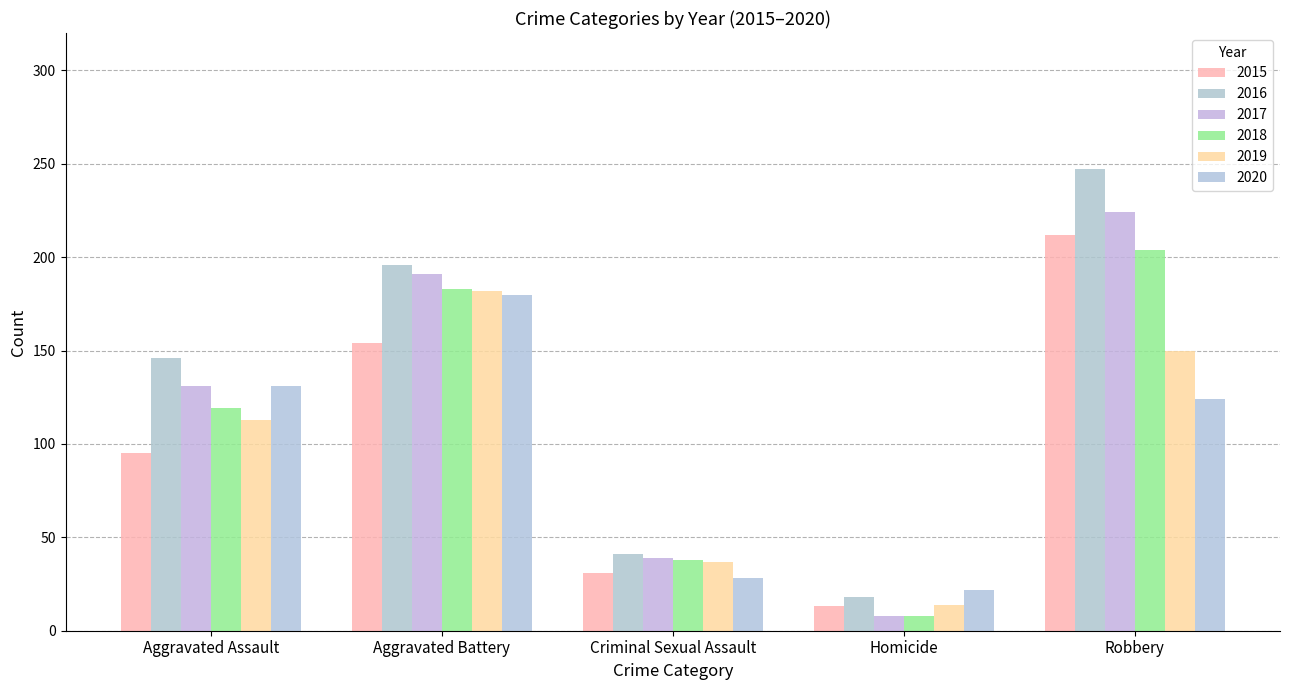

What is the minimum value shown in the chart?

8